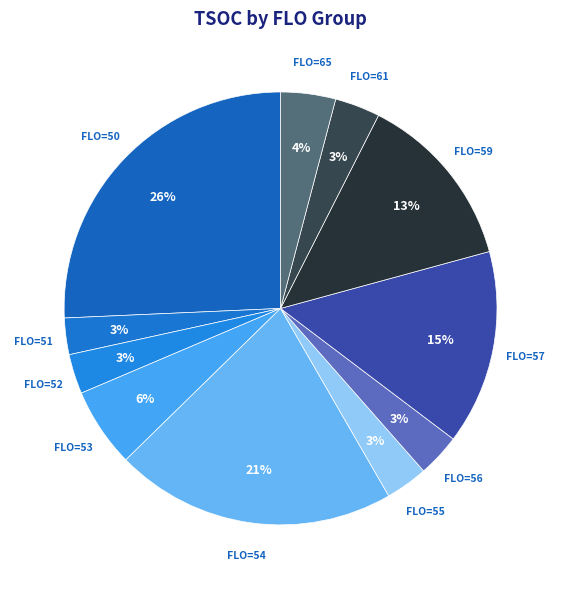

Does any single category account for the majority?

No